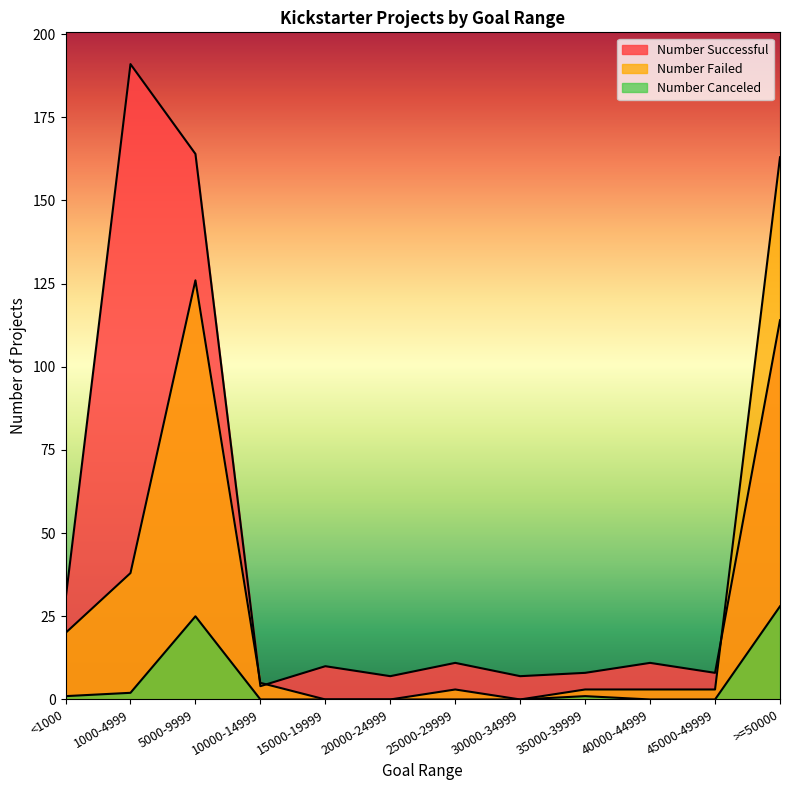

Is the value of Number Canceled at >=50000 greater than the value of Number Successful at 30000-34999?

Yes